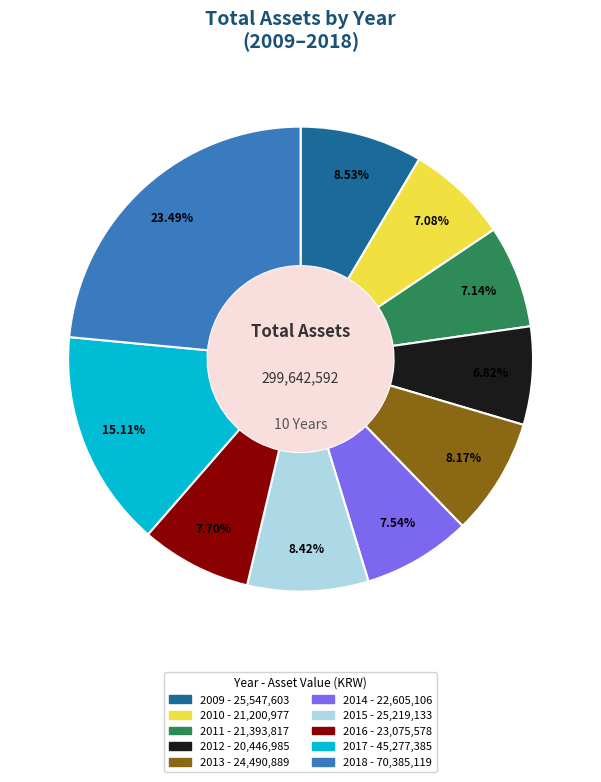

How much of the chart is everything except 2009?

91.5%